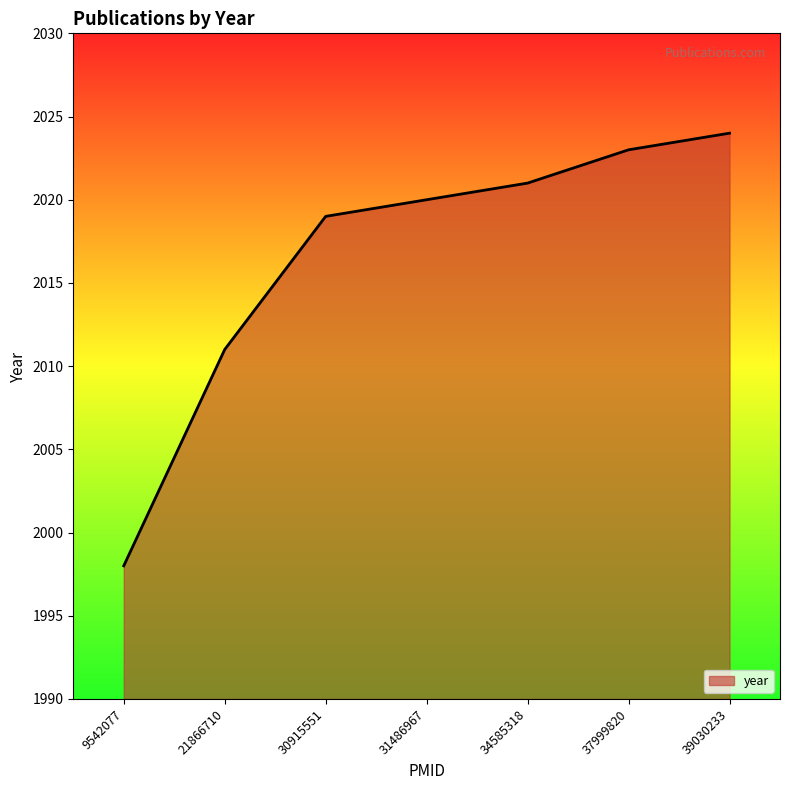

List the labels in order of value, smallest first.

9542077, 21866710, 30915551, 31486967, 34585318, 37999820, 39030233